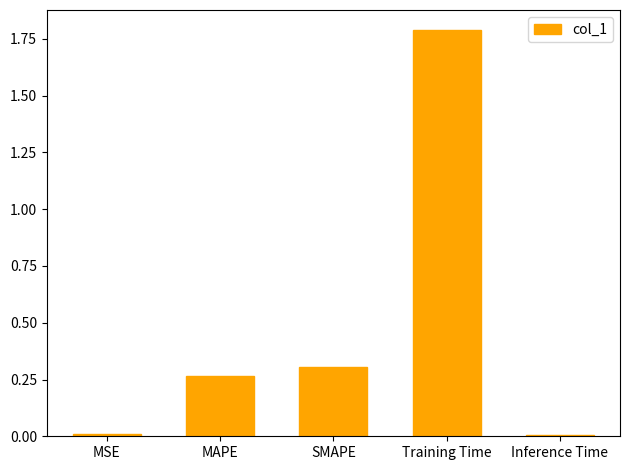

What is the label of the 1st bar from the left?

MSE